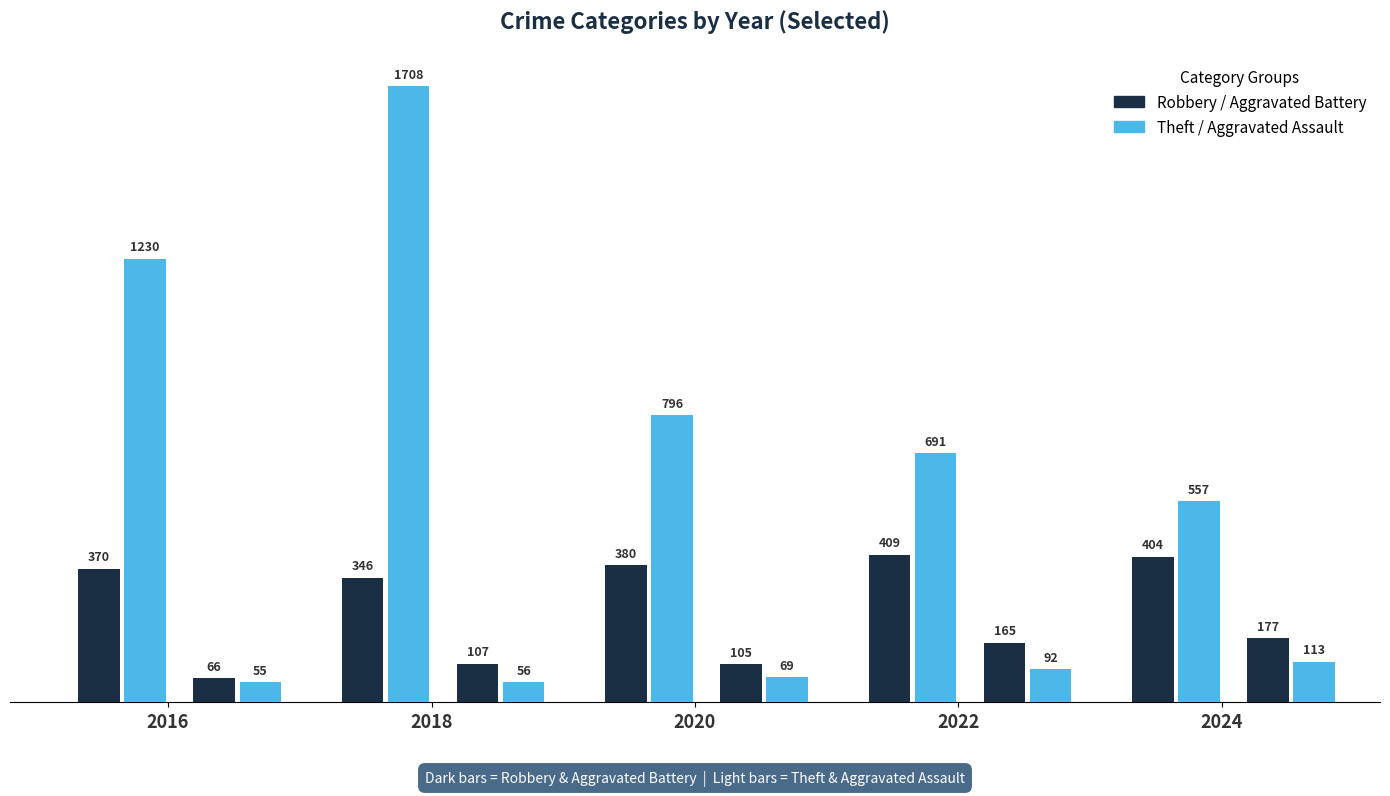

At 2018, list the series in order from largest to smallest.

Theft, Robbery, Aggravated Battery, Aggravated Assault